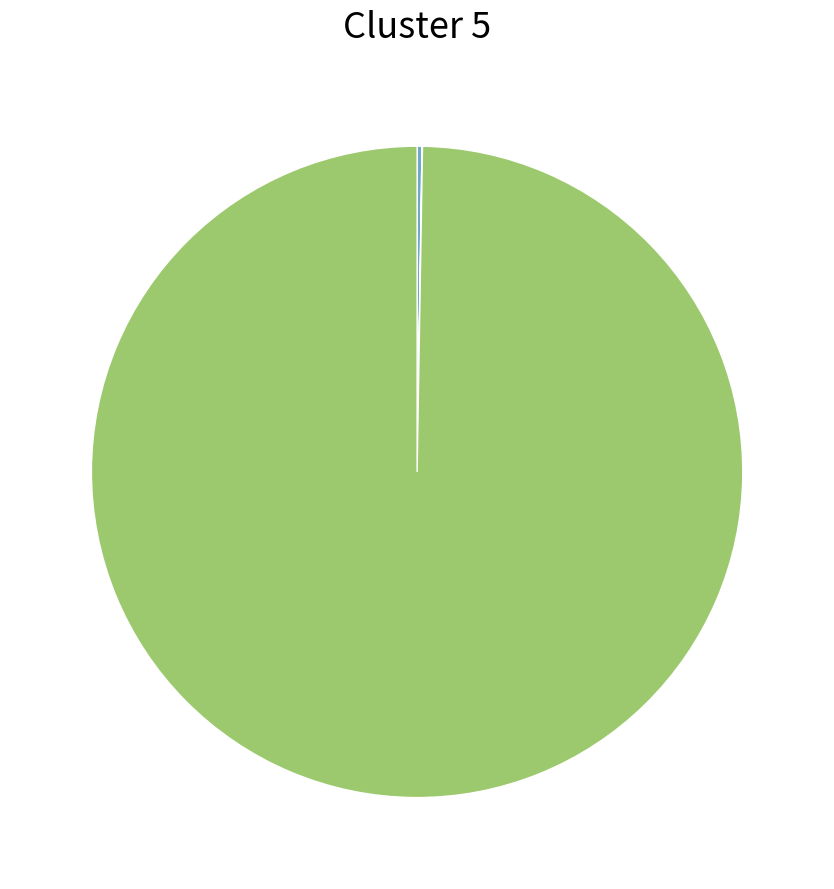

Does any single category account for the majority?

Yes